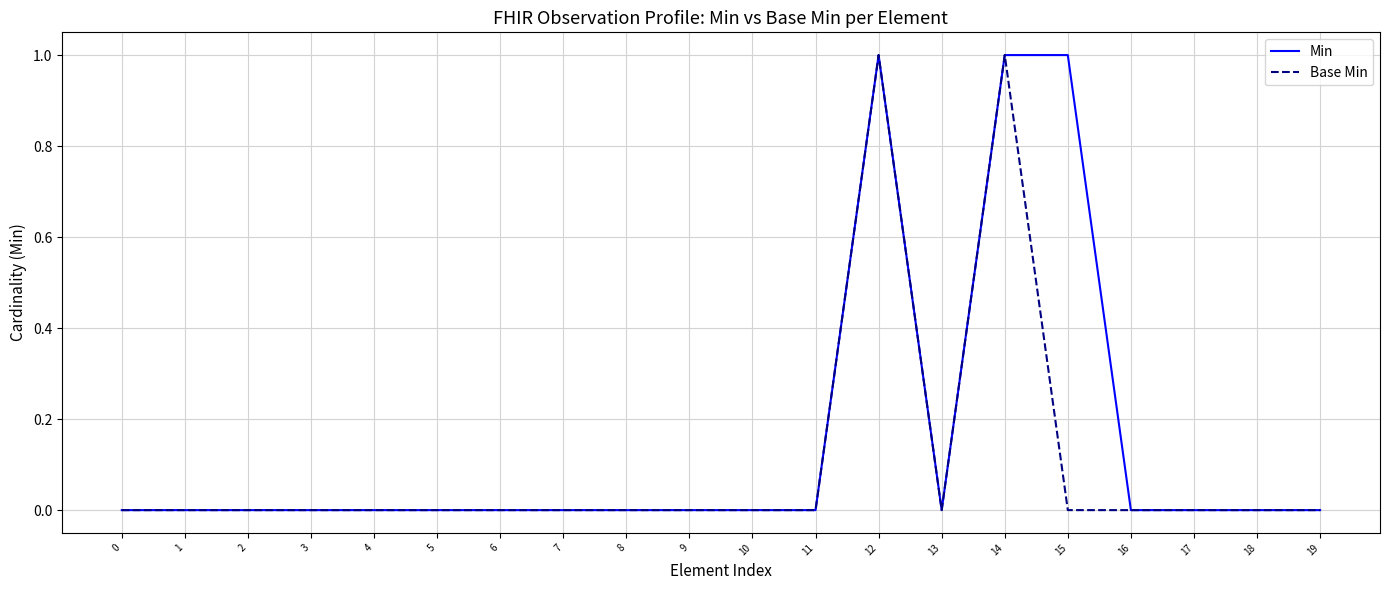

True or false: Base Min has more than 1 points higher than both neighbors.

True